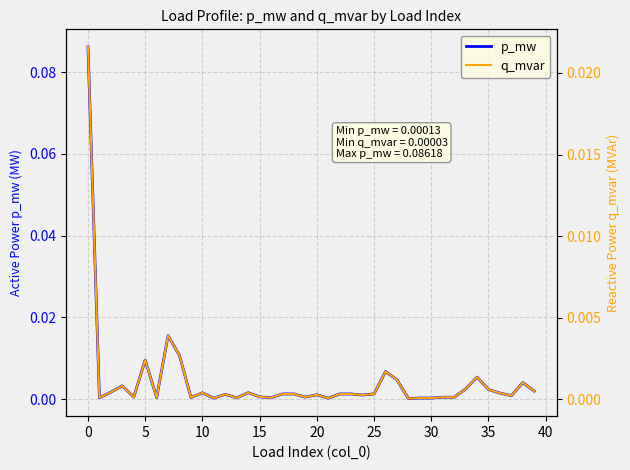

What is the label of the 7th point from the right?

33